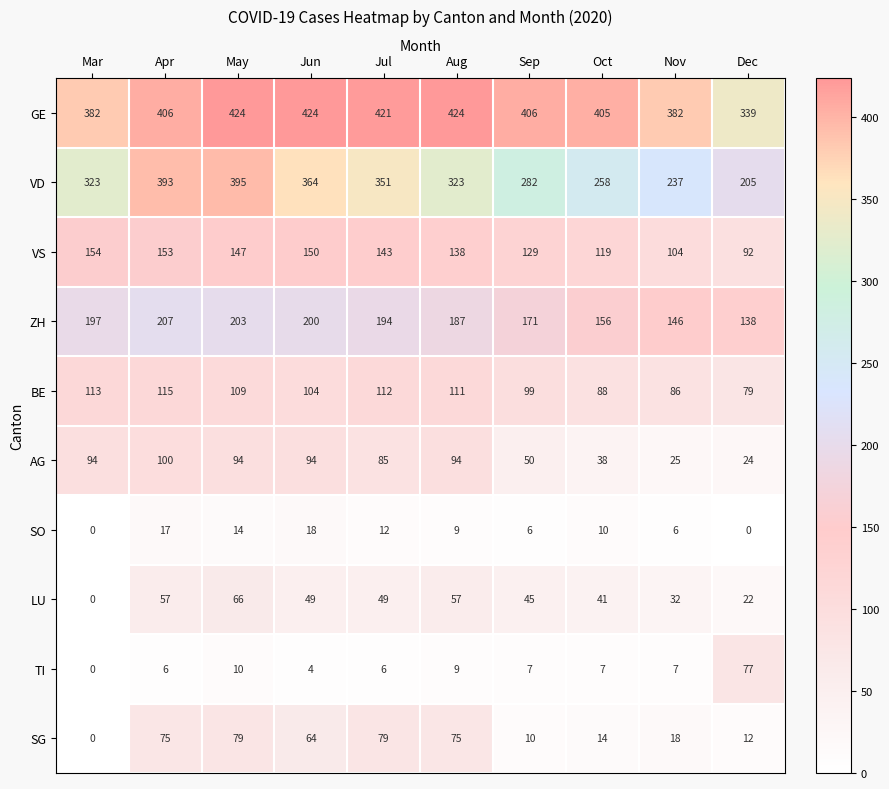

What is the highest value of the BE series?

115